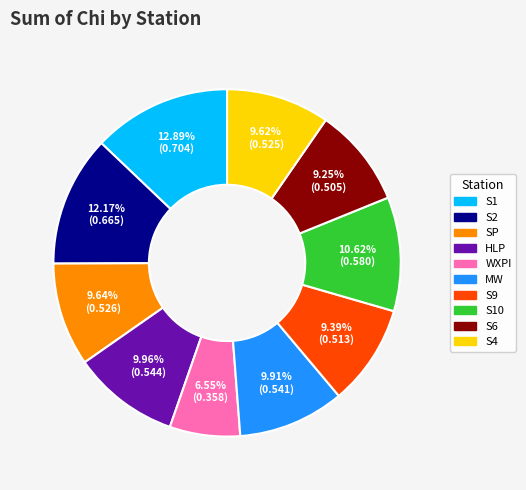

Is there a majority slice in this chart?

No